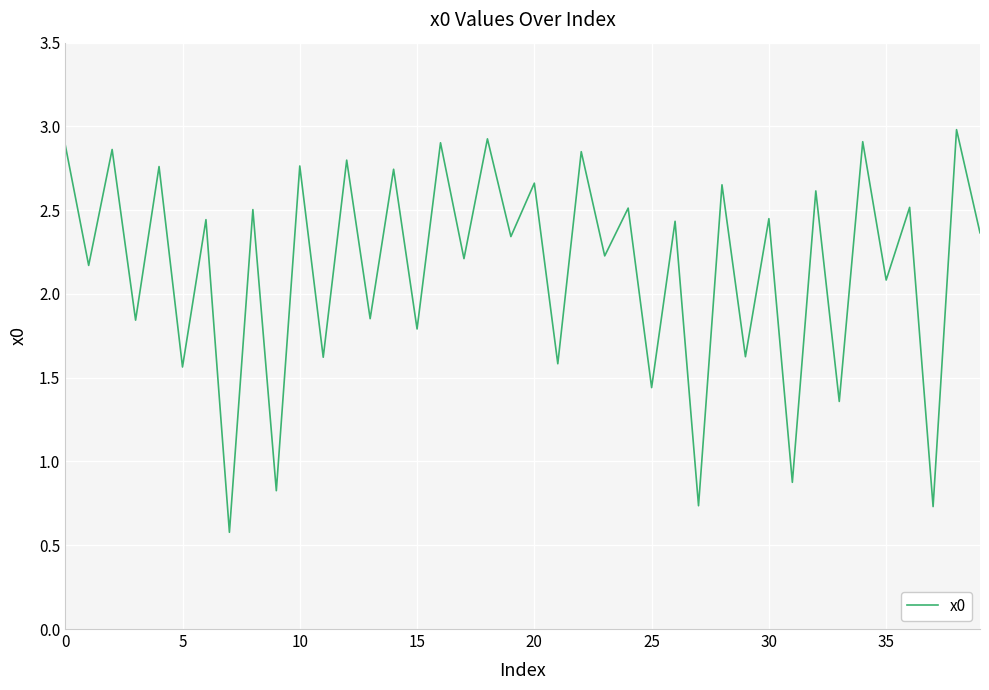

What is the smallest value displayed?

0.6